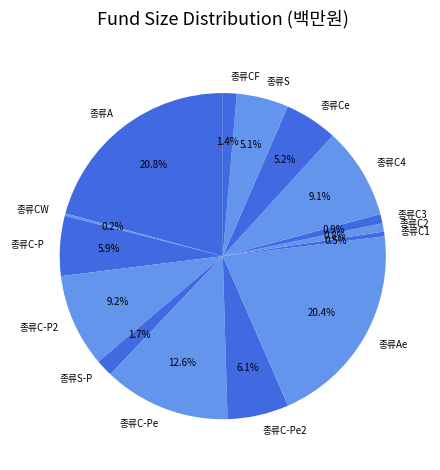

Approximately how many times larger is the value at 종류C-Pe2 compared to 종류C3?

6.7